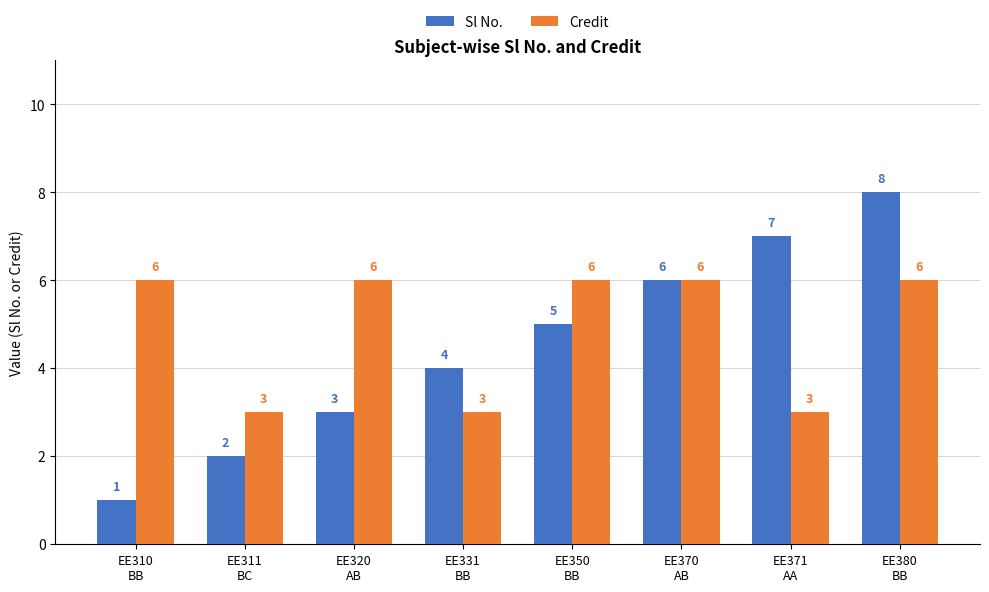

Rank the series by their maximum value, from highest to lowest.

Sl No., Credit